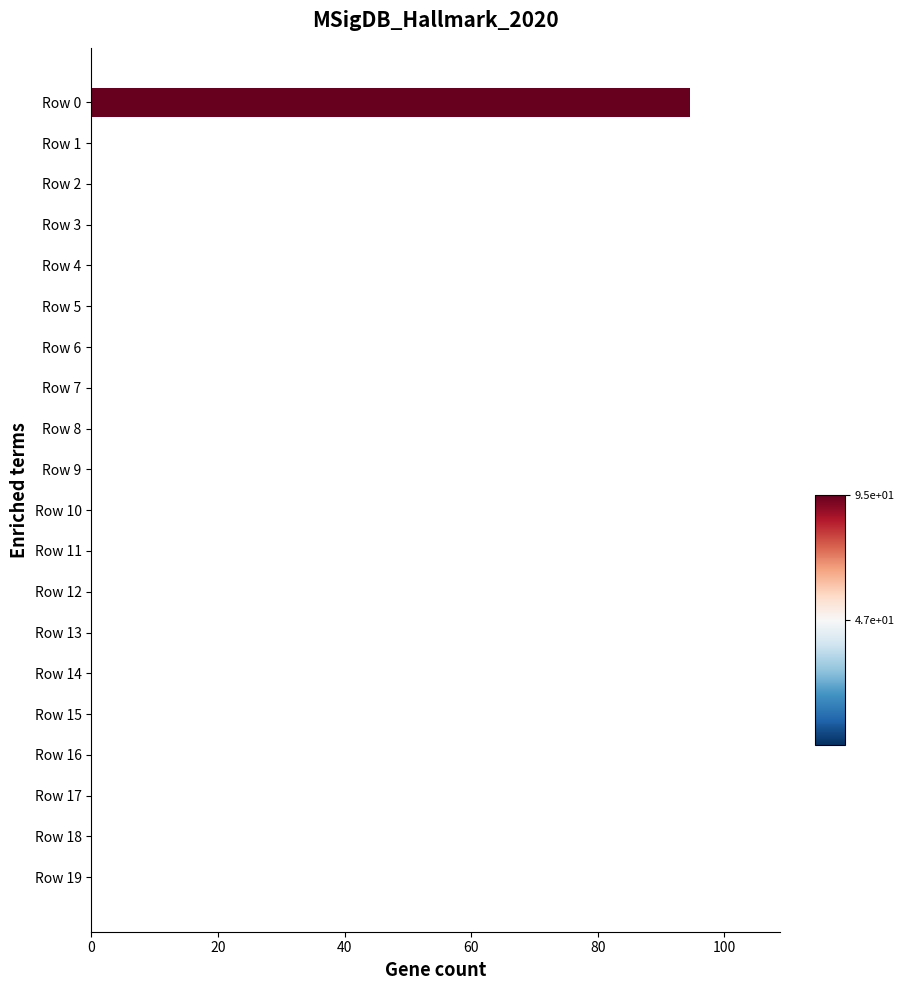

Does the chart contain stacked bars?

No